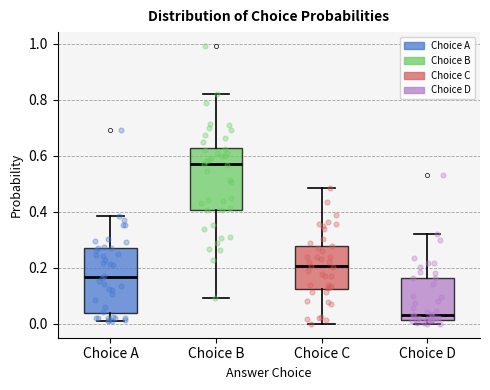

Which box has the lowest median line?

Choice D